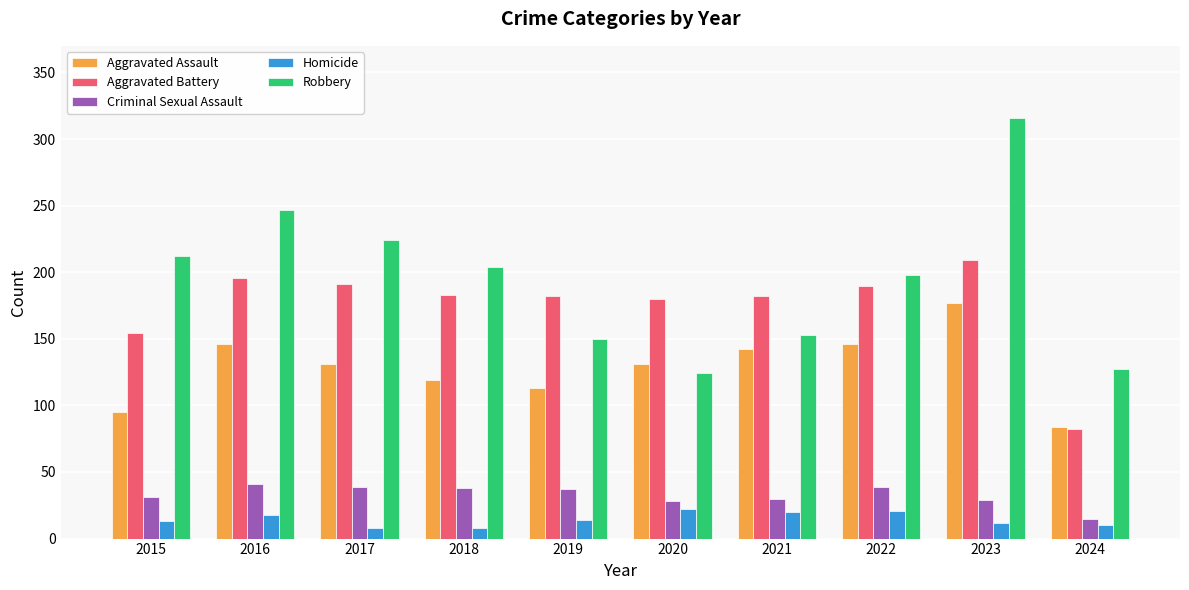

Is it true that Aggravated Assault equals 189 at 2020?

False